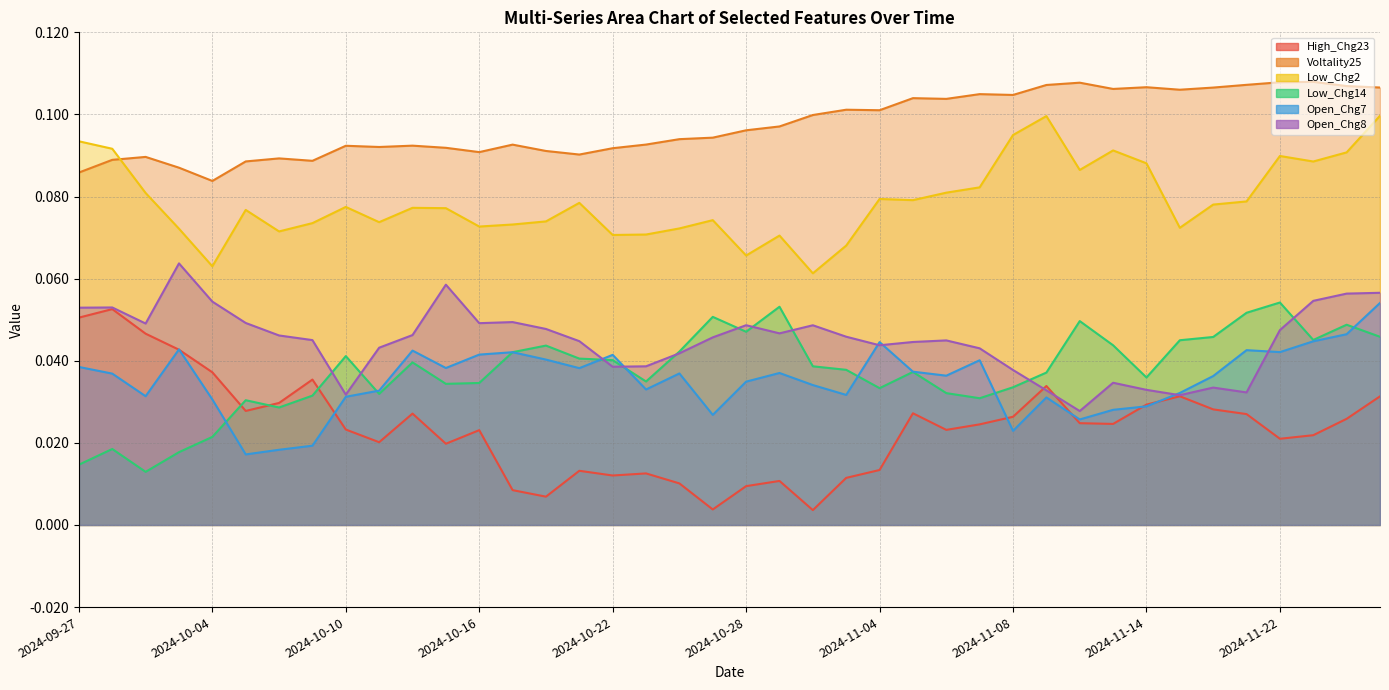

What is the label of the 17th point from the right?

2024-10-31